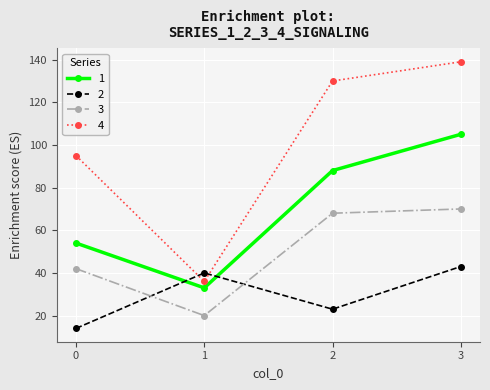

What is the sum of the 4 values at 3 and 1?

175